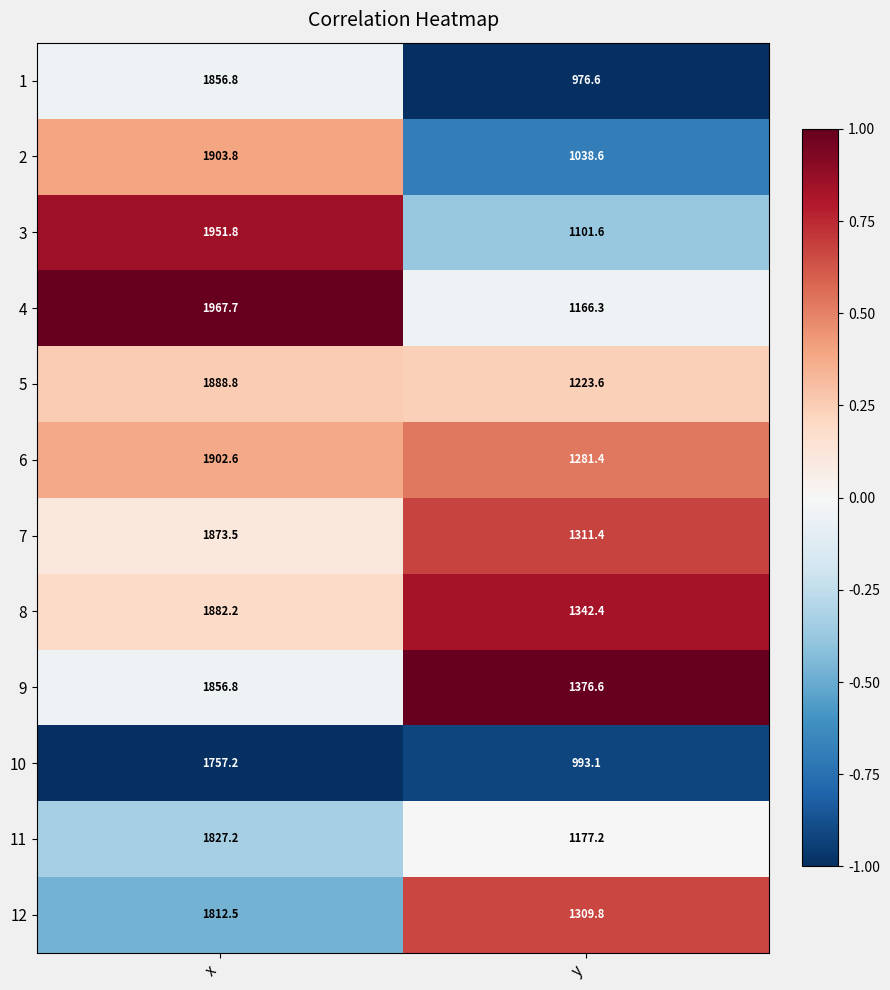

At which category is the sum across all series the highest?

x